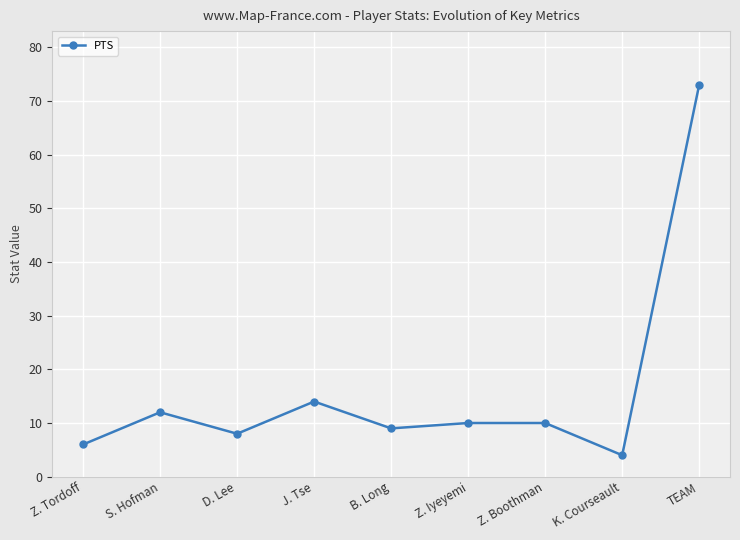

At which category does the chart reach its minimum across all series?

K. Courseault